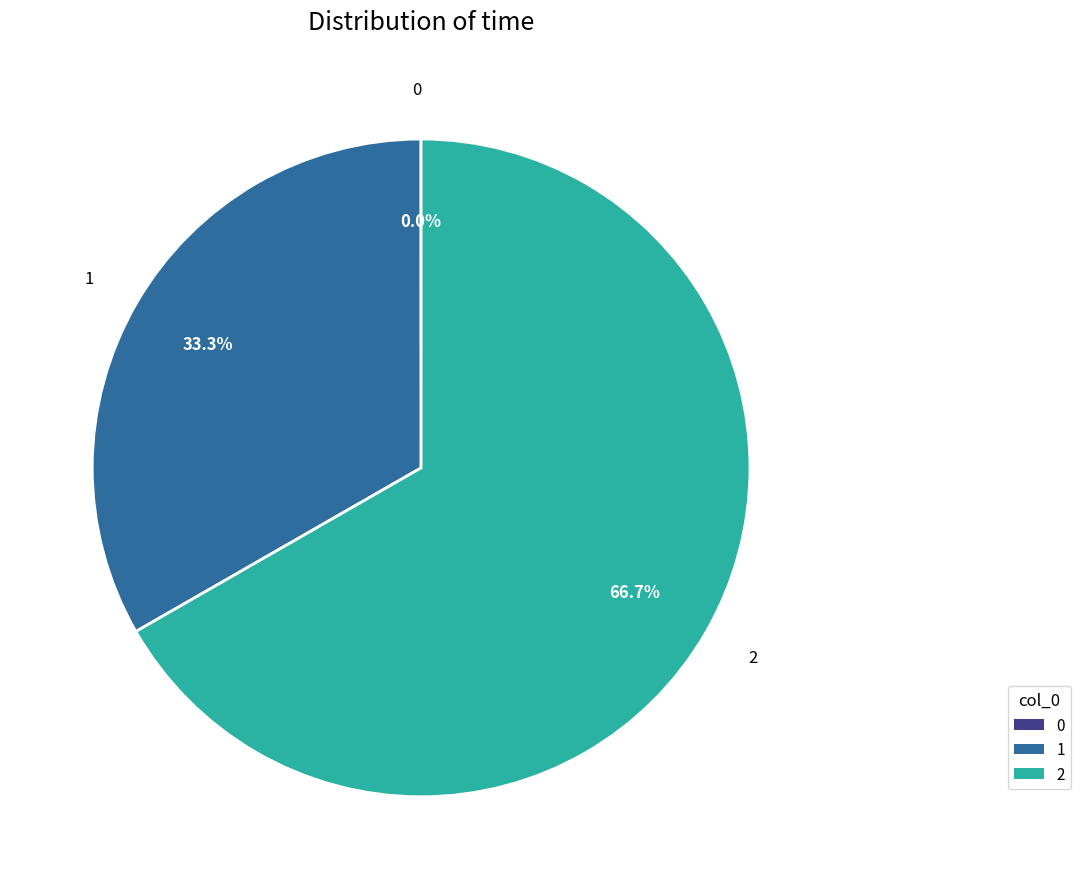

Does any single category account for the majority?

Yes